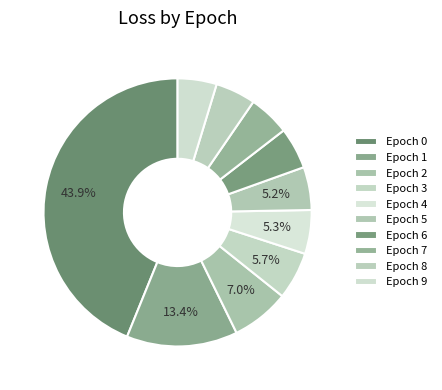

Does any single category account for the majority?

No